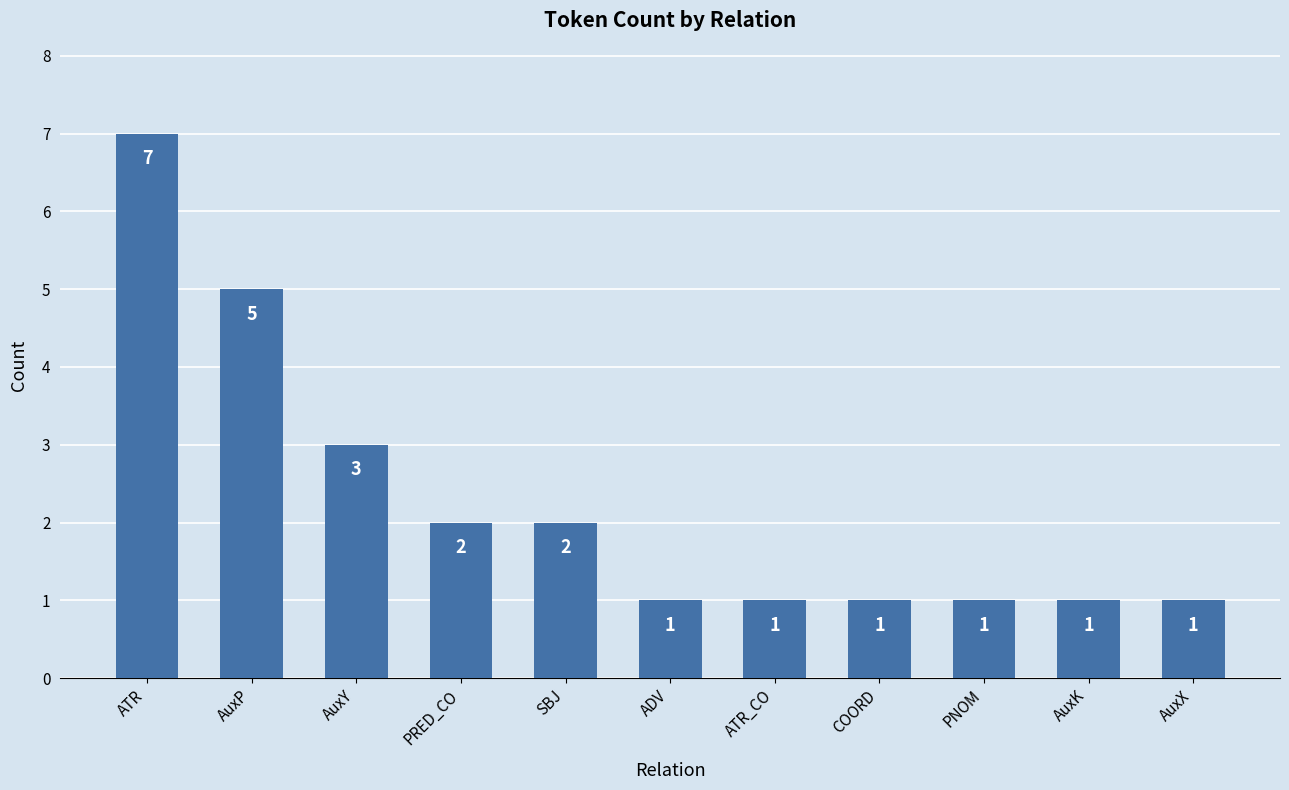

Reading left to right, what are all the values shown in this chart?

ATR=7	AuxP=5	AuxY=3	PRED_CO=2	SBJ=2	ADV=1	ATR_CO=1	COORD=1	PNOM=1	AuxK=1	AuxX=1